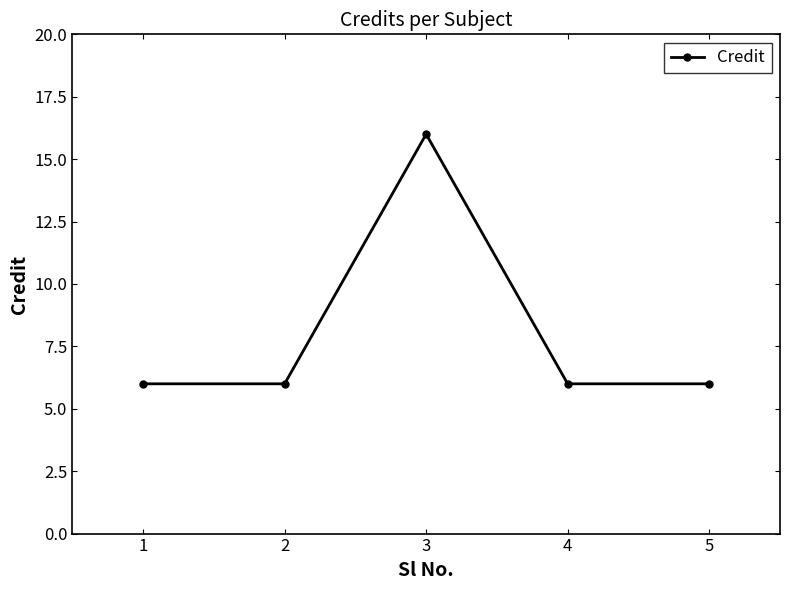

What is the sum of all values?

40